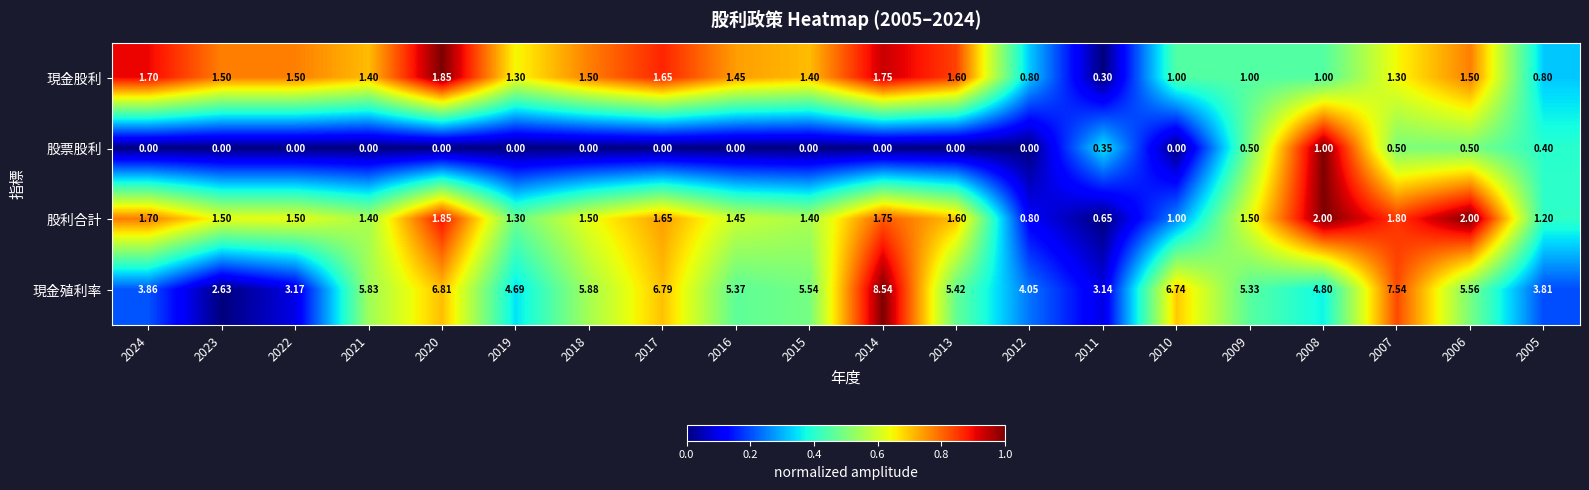

Which series has the largest total across all categories?

現金殖利率